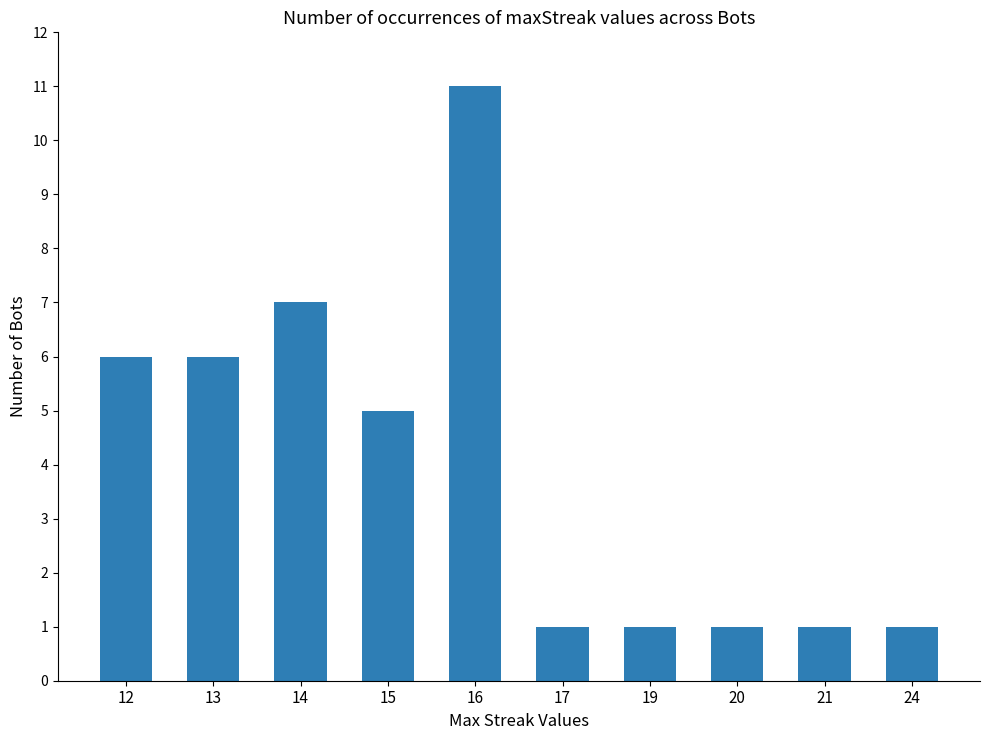

At which category does the chart reach its peak across all series?

16